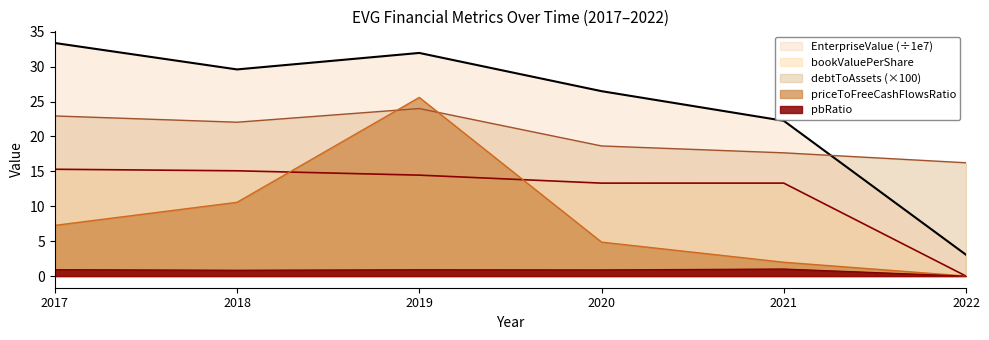

How many interior local peaks does the priceToFreeCashFlowsRatio series have?

1